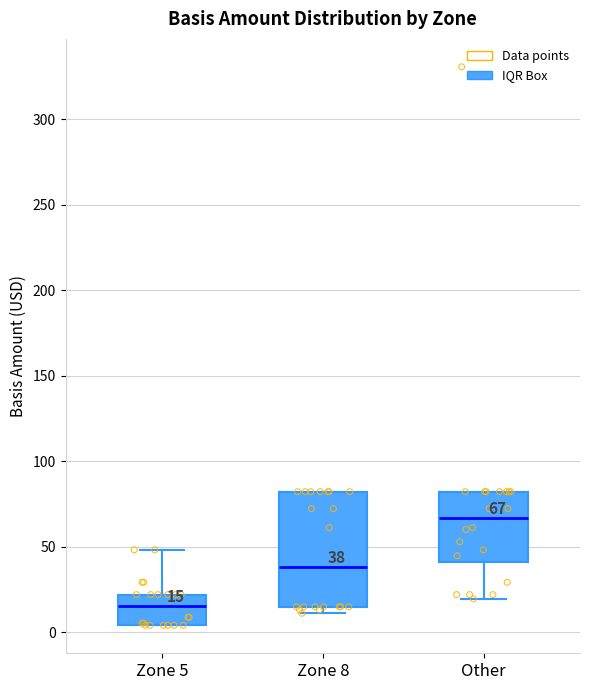

Comparing the boxes themselves (not the whiskers), which one is the tallest?

Zone 8